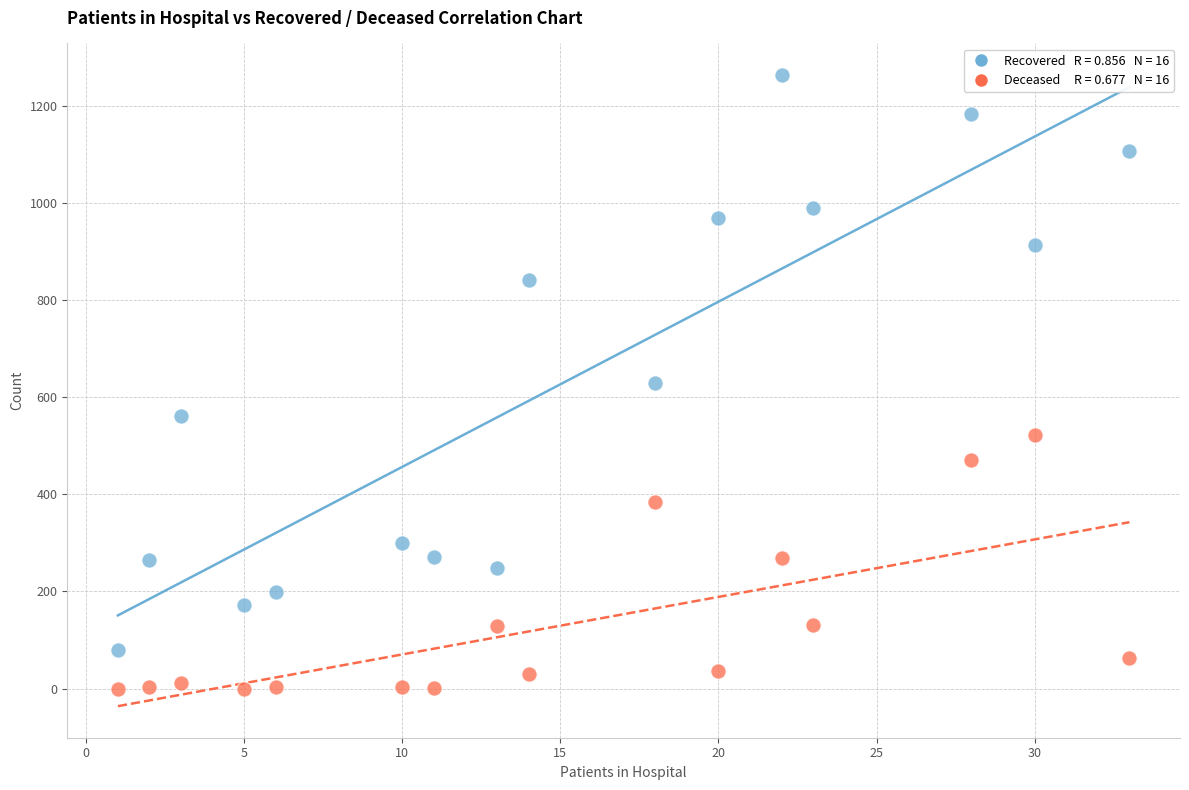

Across all data points, what is the range of X values (max minus min)?

32